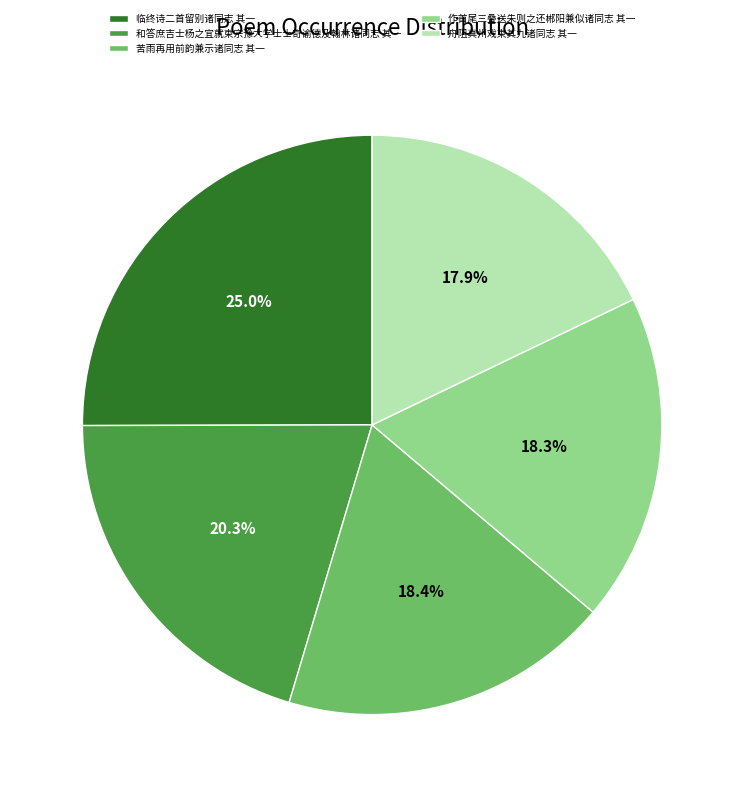

Is there a majority slice in this chart?

No